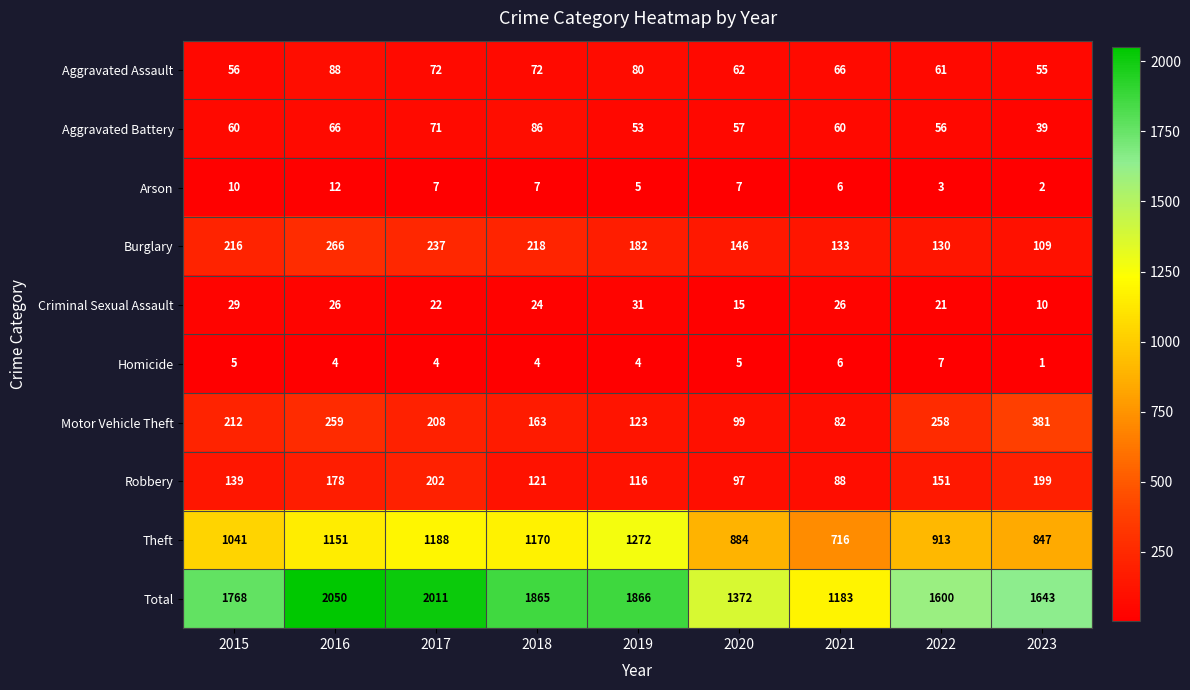

Rank the categories by Motor Vehicle Theft value from highest to lowest.

2023, 2016, 2022, 2015, 2017, 2018, 2019, 2020, 2021